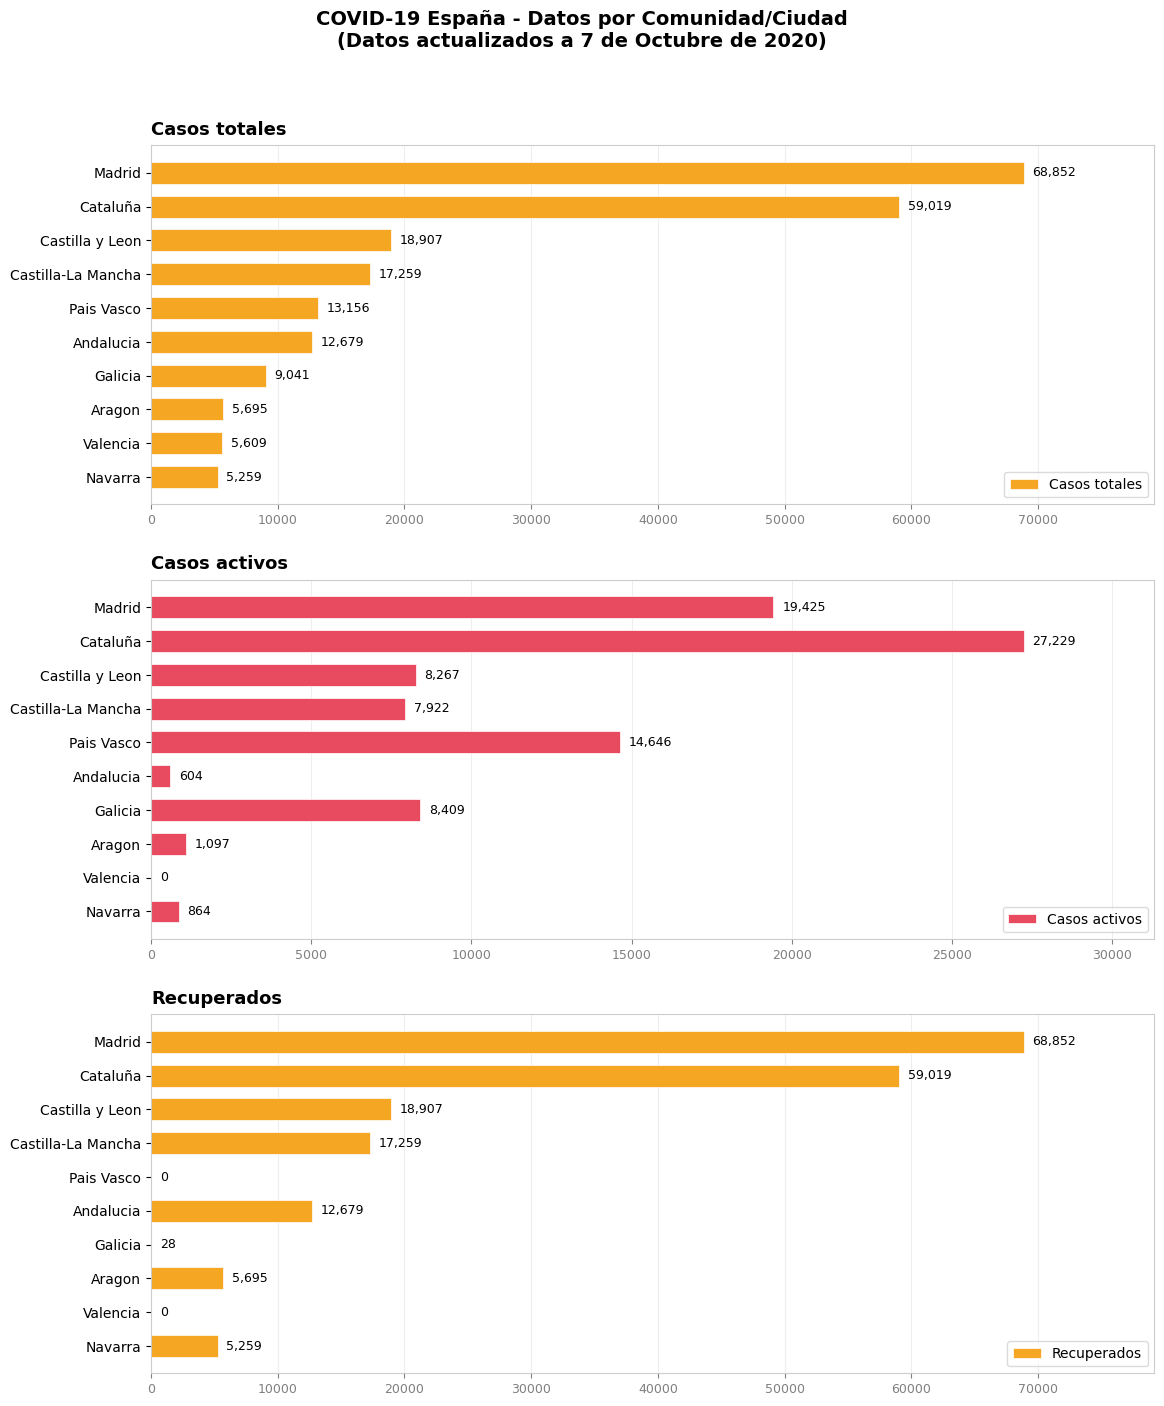

How many bars are there in each group?

3